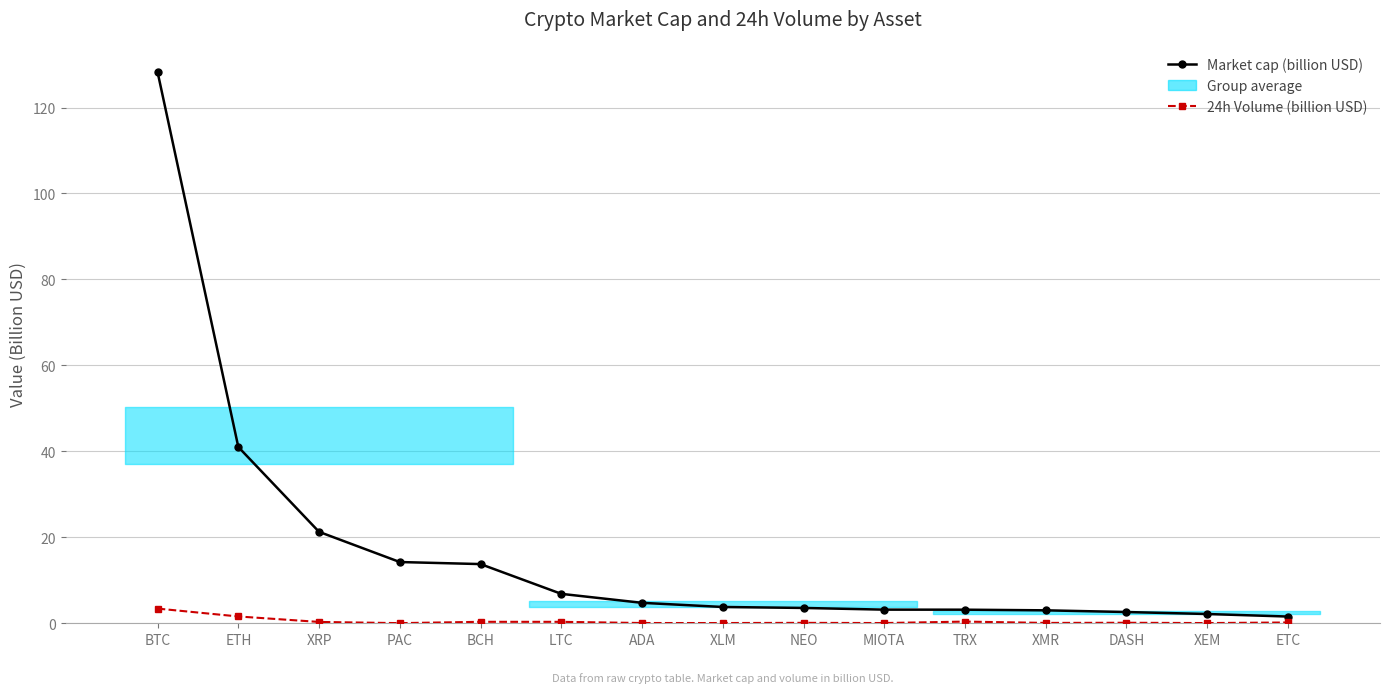

True or false: Market cap (billion USD) and 24h Volume (billion USD) intersect in this chart.

False